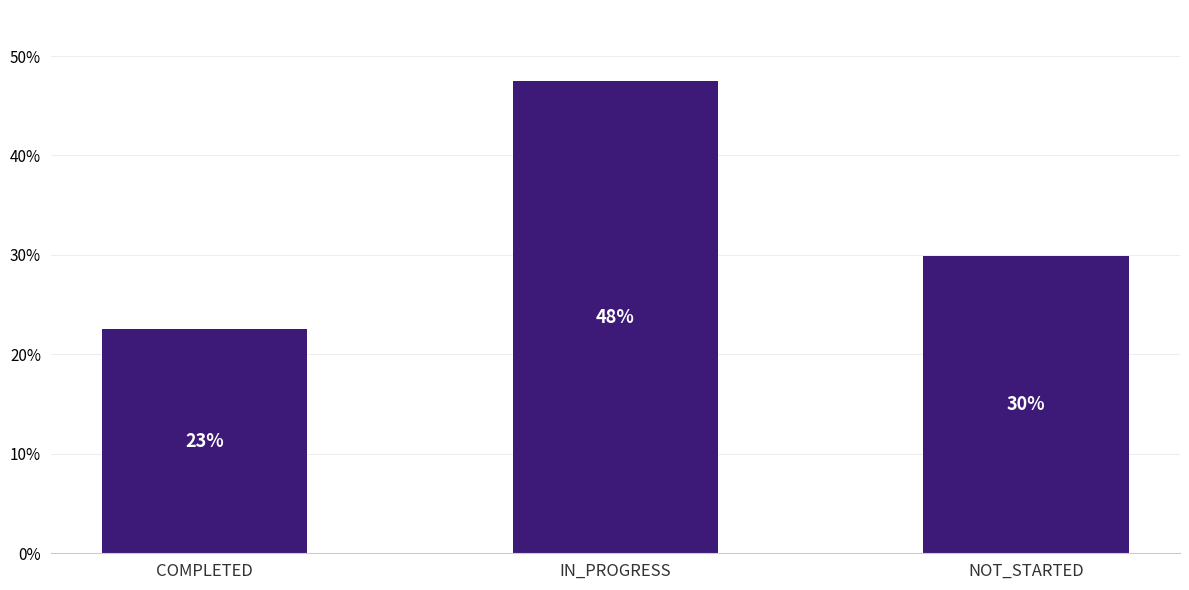

The chart shows a value of 30.2 at IN_PROGRESS. True or false?

False